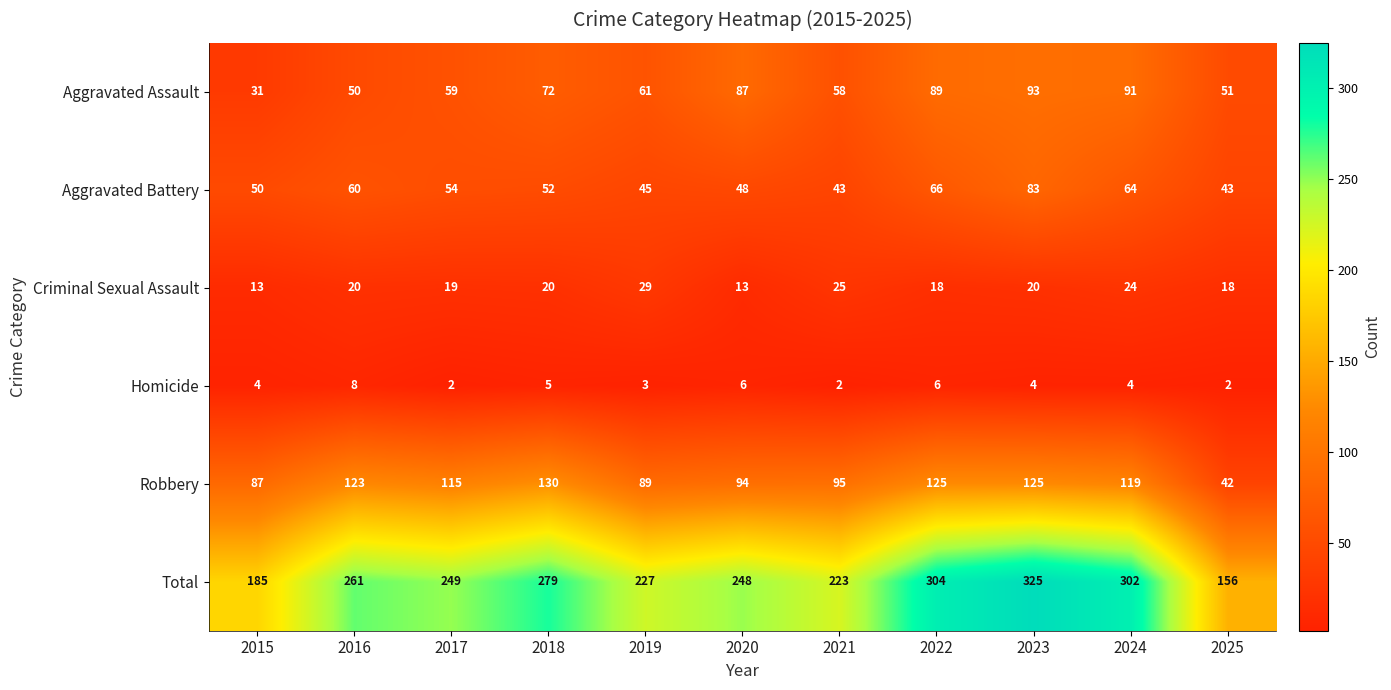

Rank the series at 2016 from highest to lowest value.

Total, Robbery, Aggravated Battery, Aggravated Assault, Criminal Sexual Assault, Homicide